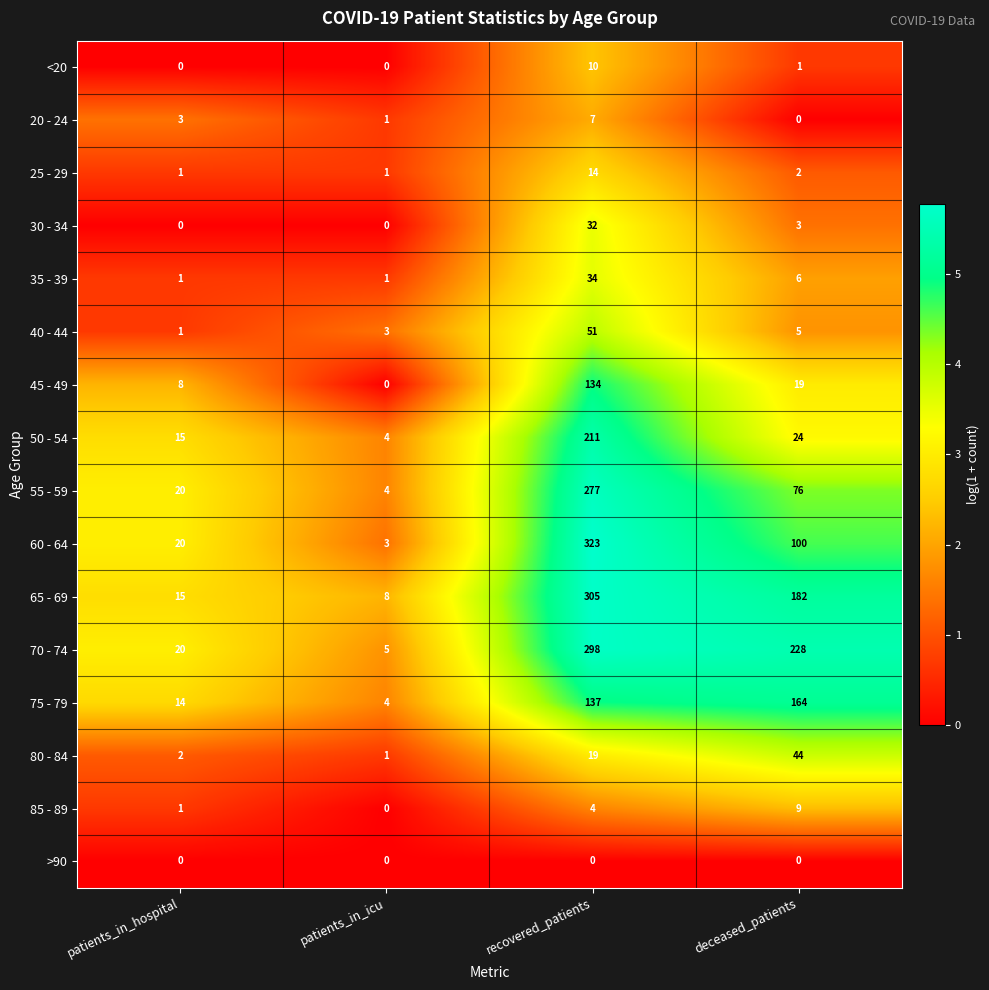

What is the sum of the 75 - 79 values at recovered_patients and patients_in_icu?

141